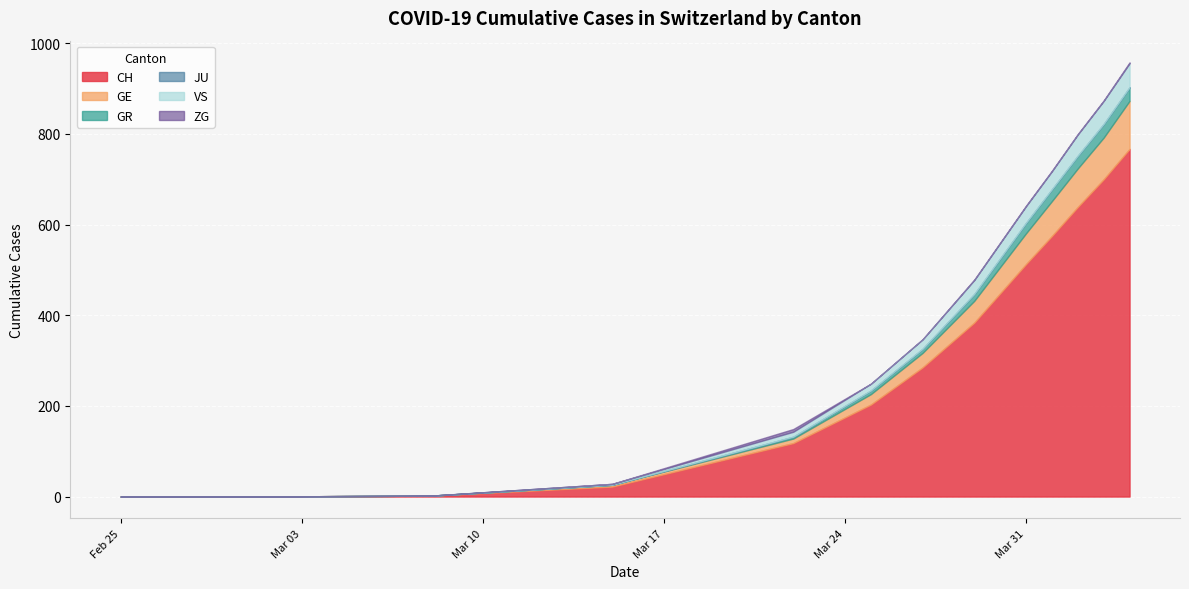

The CH series shows 63 at 2020-03-22. True or false?

False